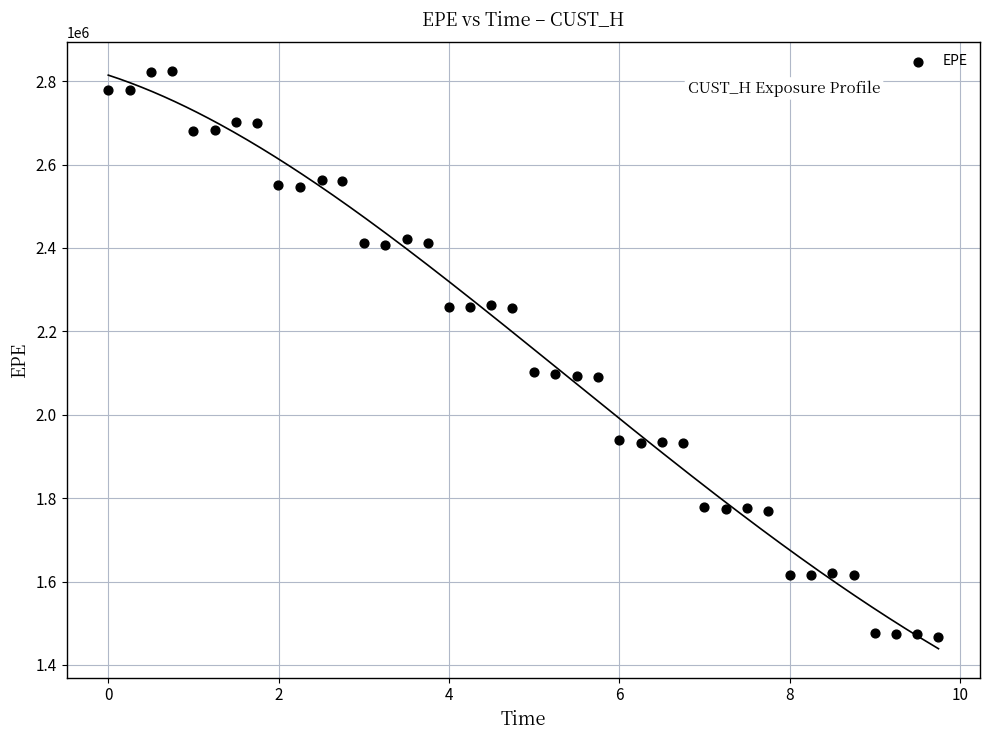

What is the range of Y values (max minus min)?

1357321.1